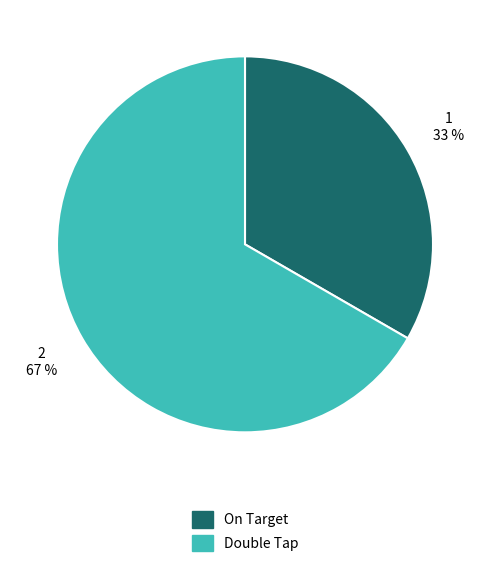

How many slices are in this pie chart?

2